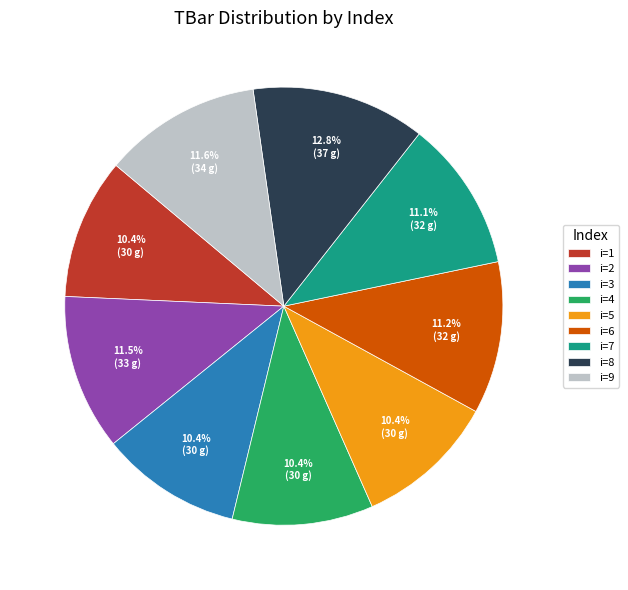

How much of the chart is everything except i=8?

87.2%